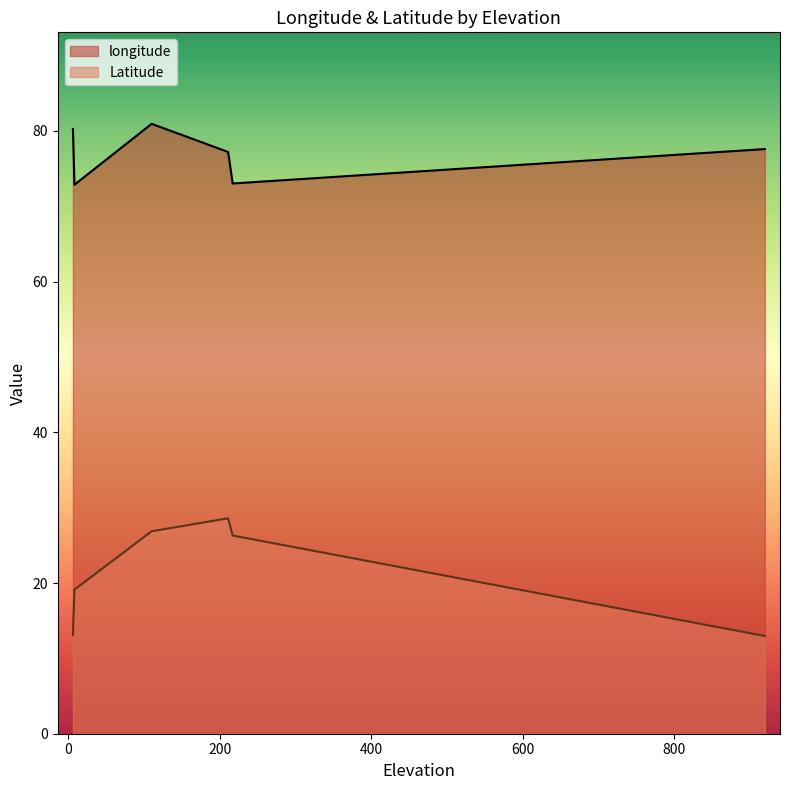

What is the sum of the longitude values at 6 and 110?

161.2